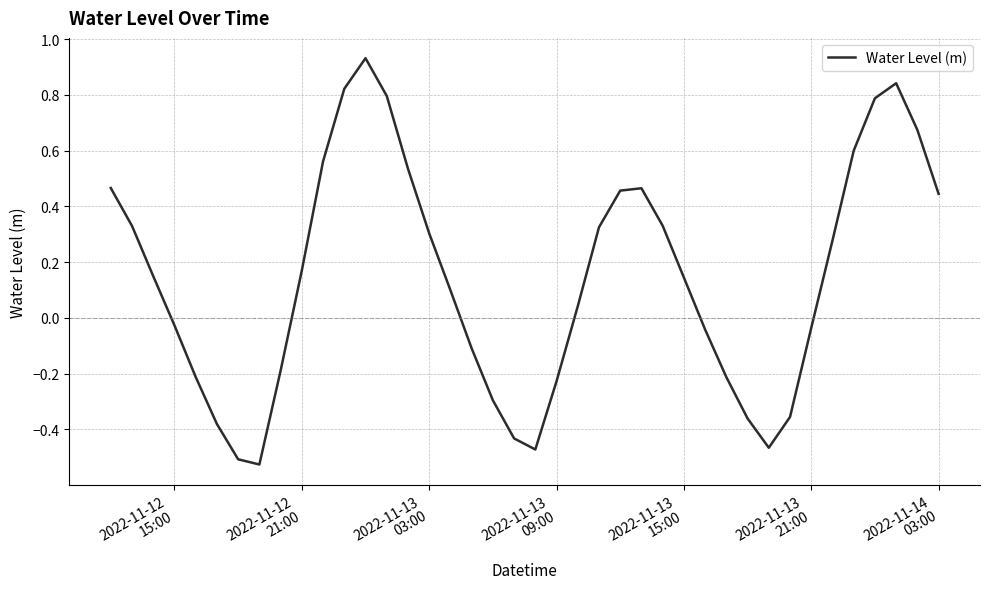

What is the difference between the maximum and minimum values?

1.5